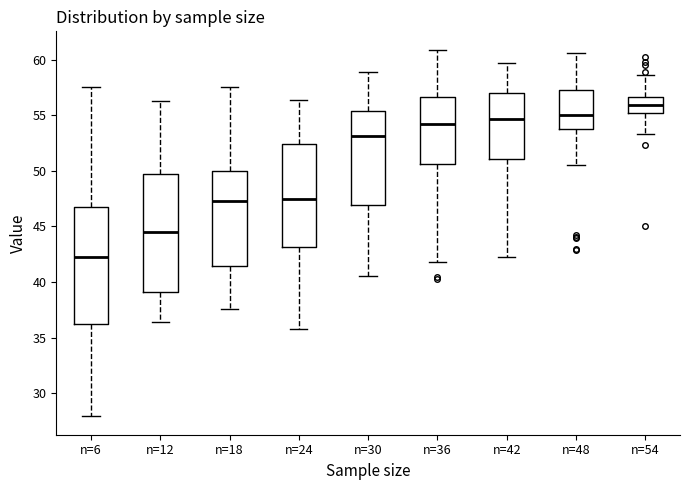

Where does the lower whisker of the box for n=42 end on the y-axis? The values are not printed on the chart, so give them approximately, as read against the axis.

42.5